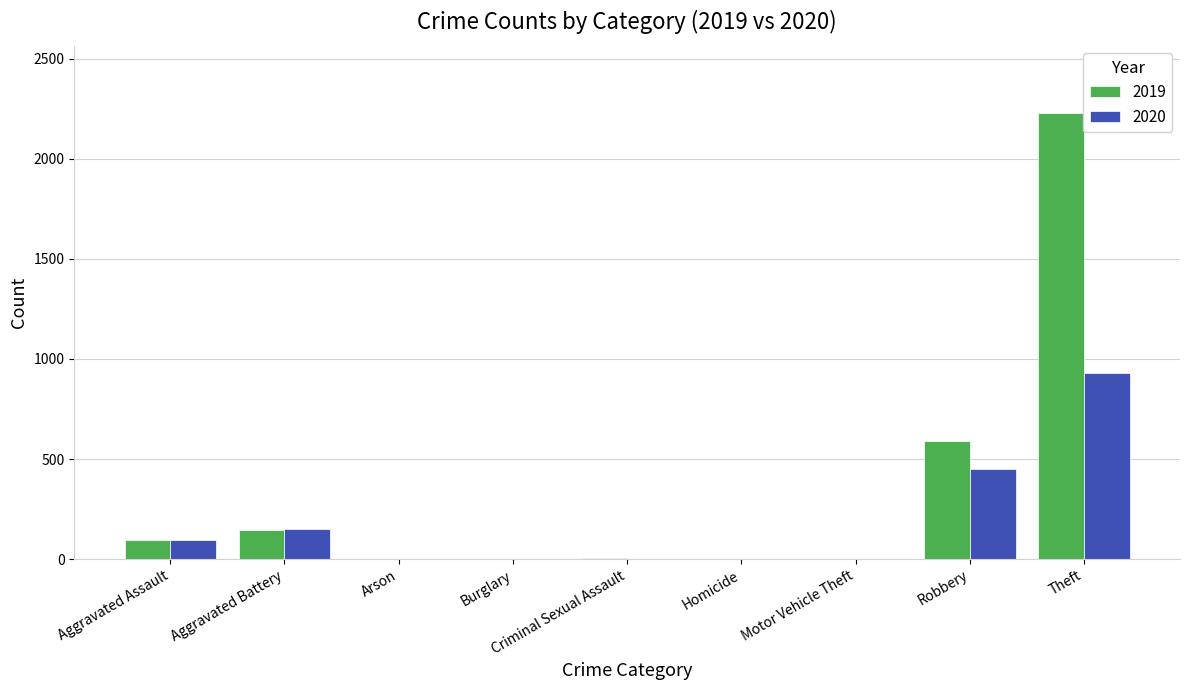

At which label does 2019 reach its peak?

Theft